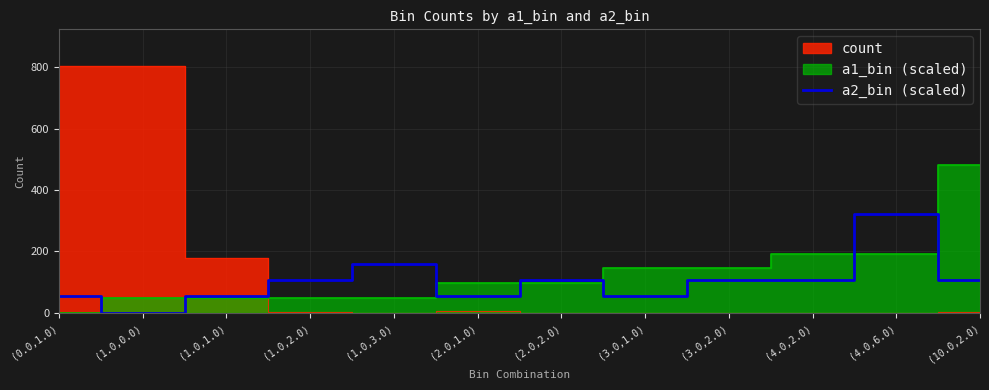

Which category has the lowest value across all series?

(1.0,0.0)